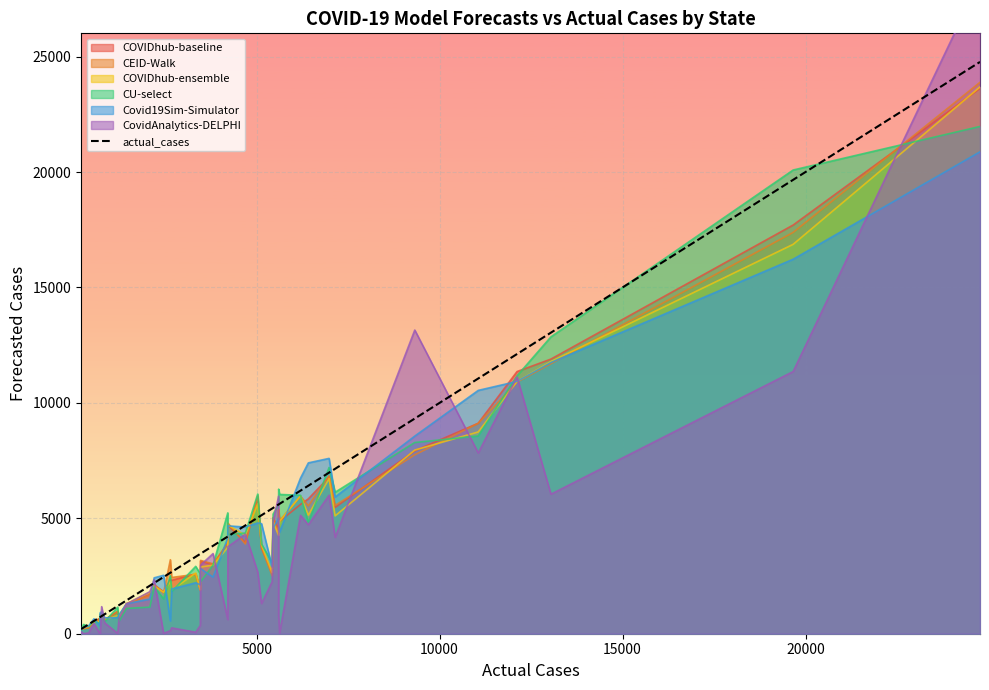

What is the average value?

5054